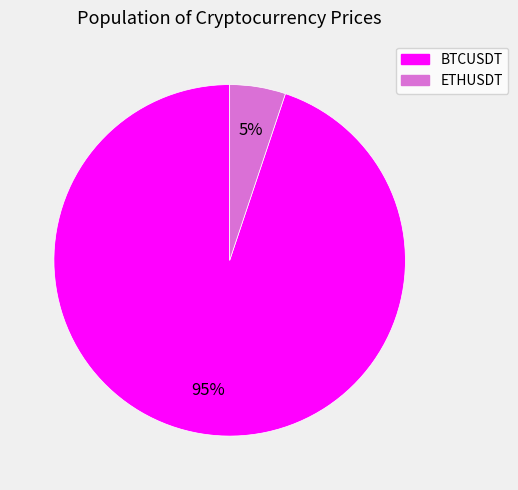

To the nearest percent, what is the difference between the largest and smallest slice percentages?

90%